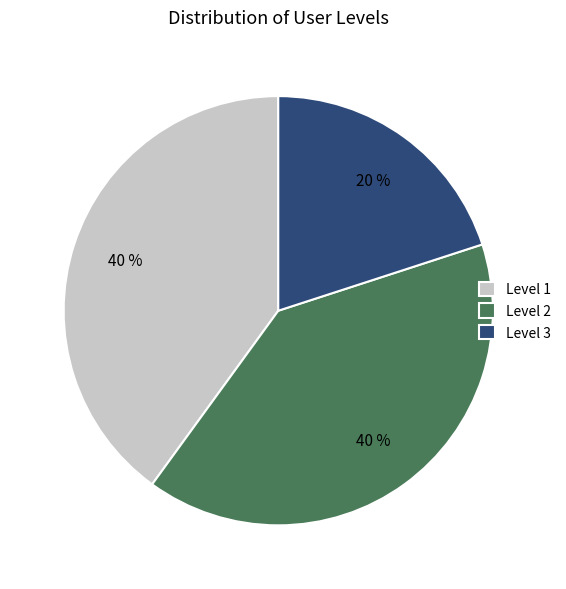

What percentage is the Level 1 slice, to the nearest percent?

40%